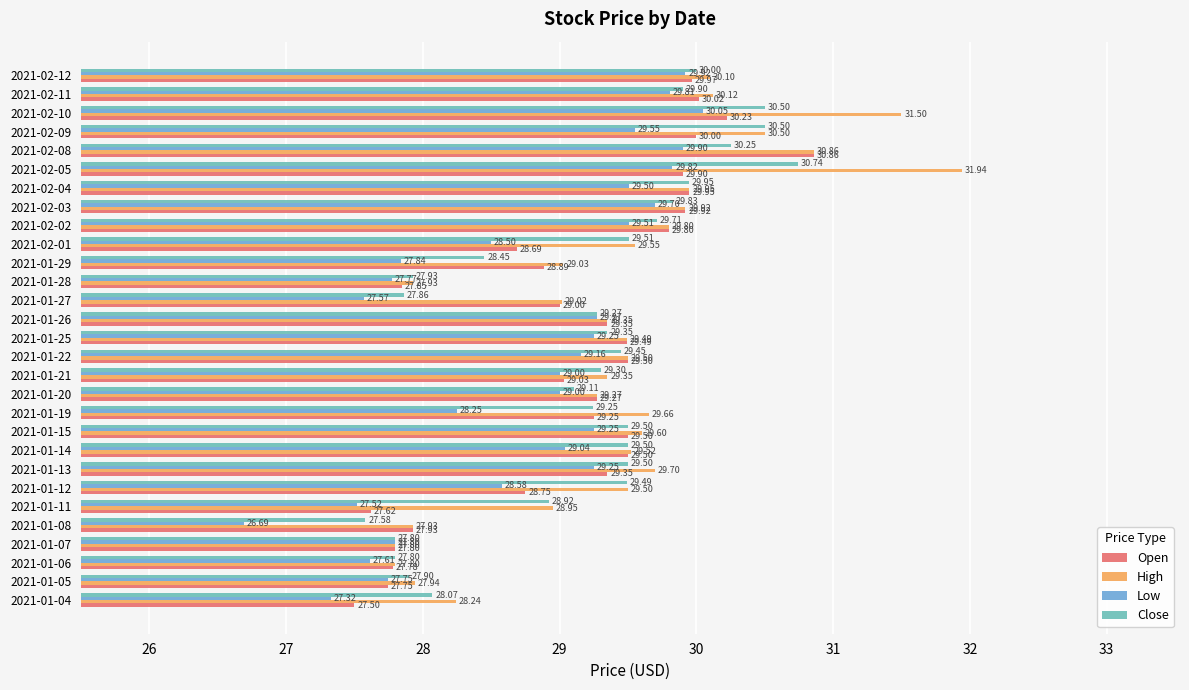

How many distinct data groups are displayed?

4